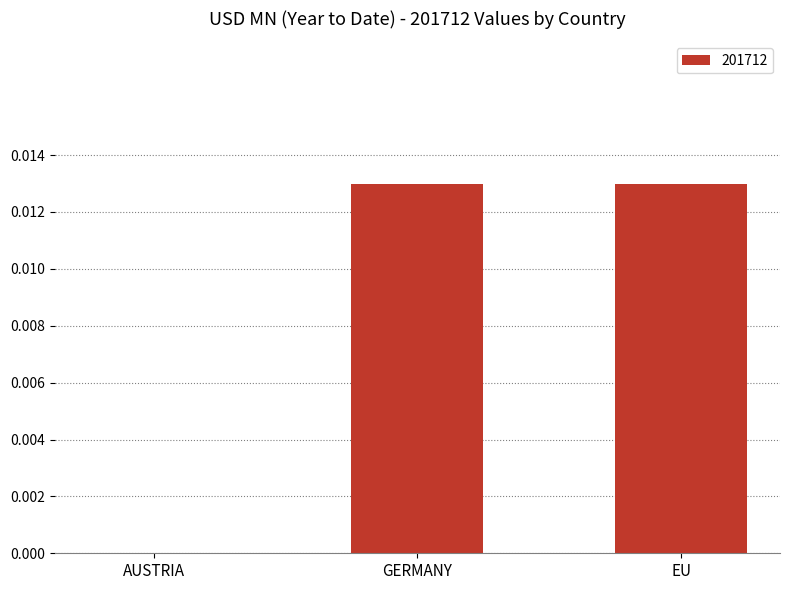

Is it true that the value at GERMANY is 0.0?

True